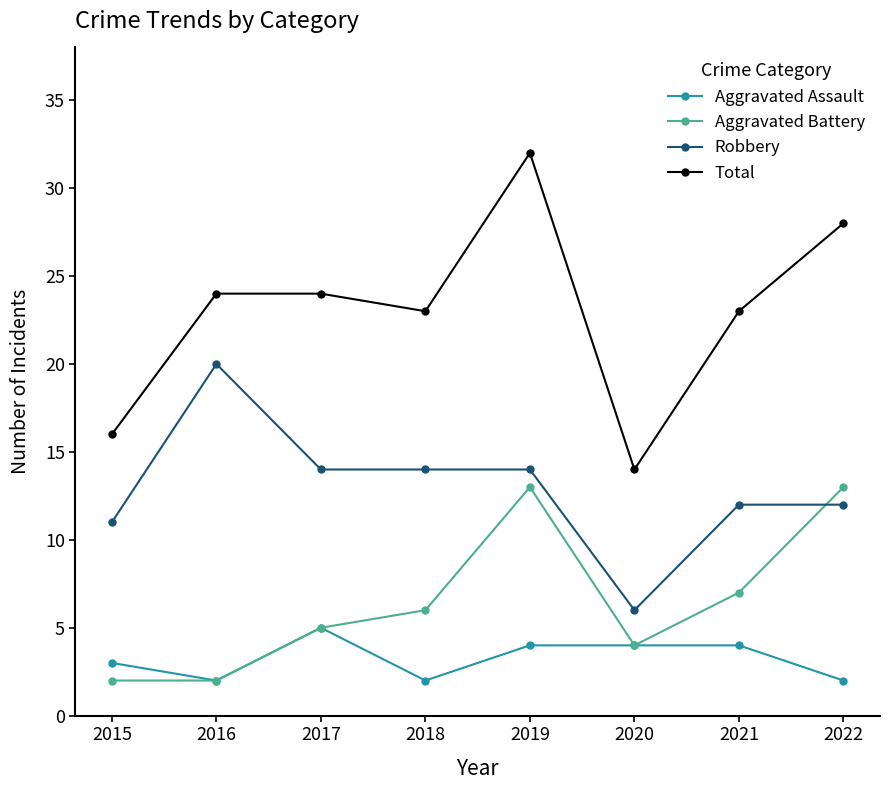

At how many categories does at least one series exceed 4?

8